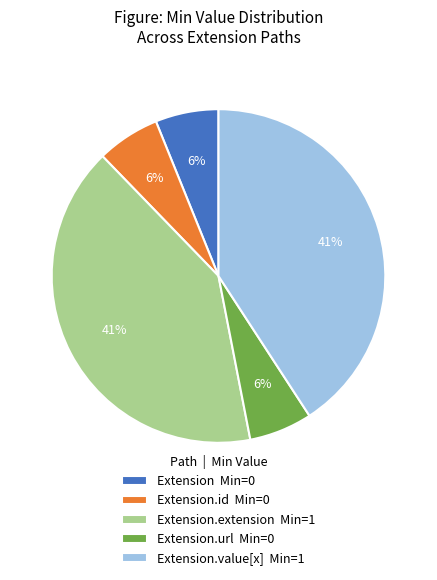

Between Extension.value[x] Min=1 and Extension Min=0, which is larger?

Extension.value[x] Min=1